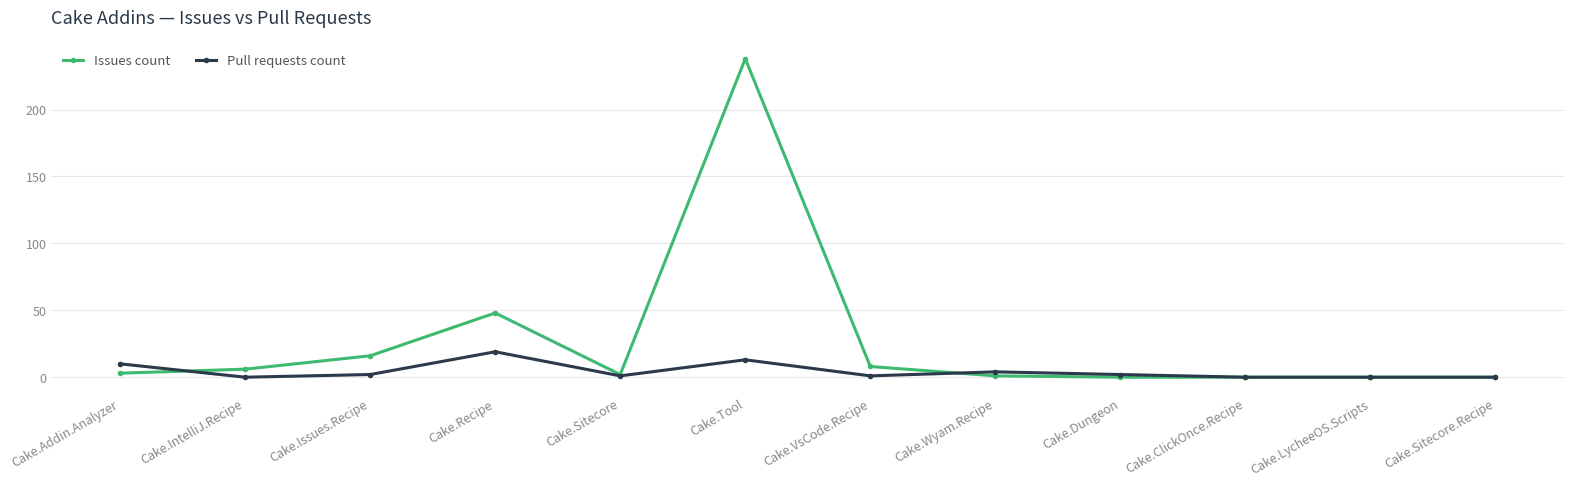

Which series has the widest spread of values?

Issues count